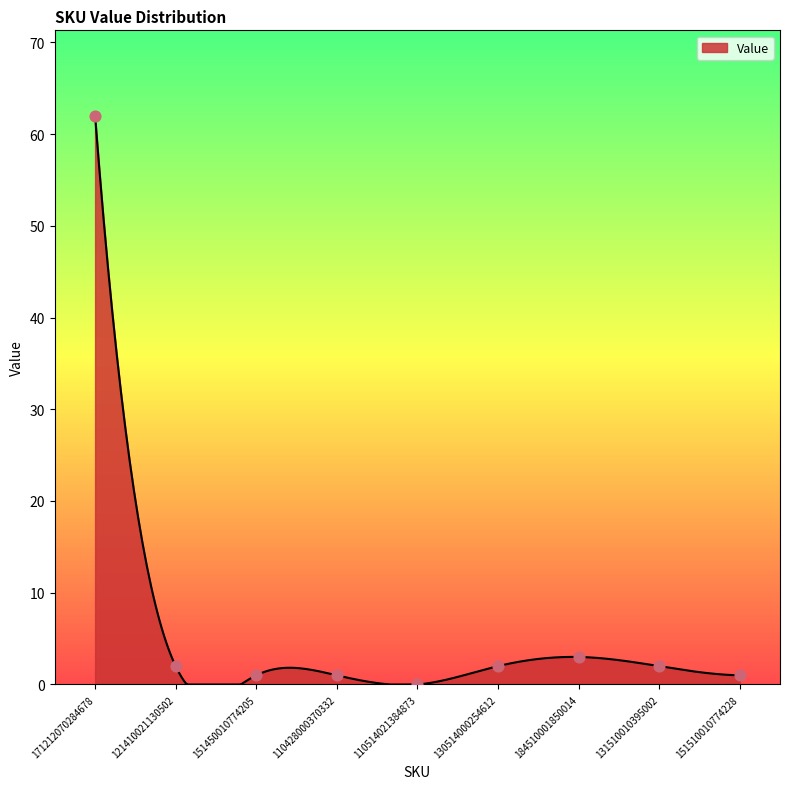

What is the change in value from 121410021130502 to 151510010774228?

-1